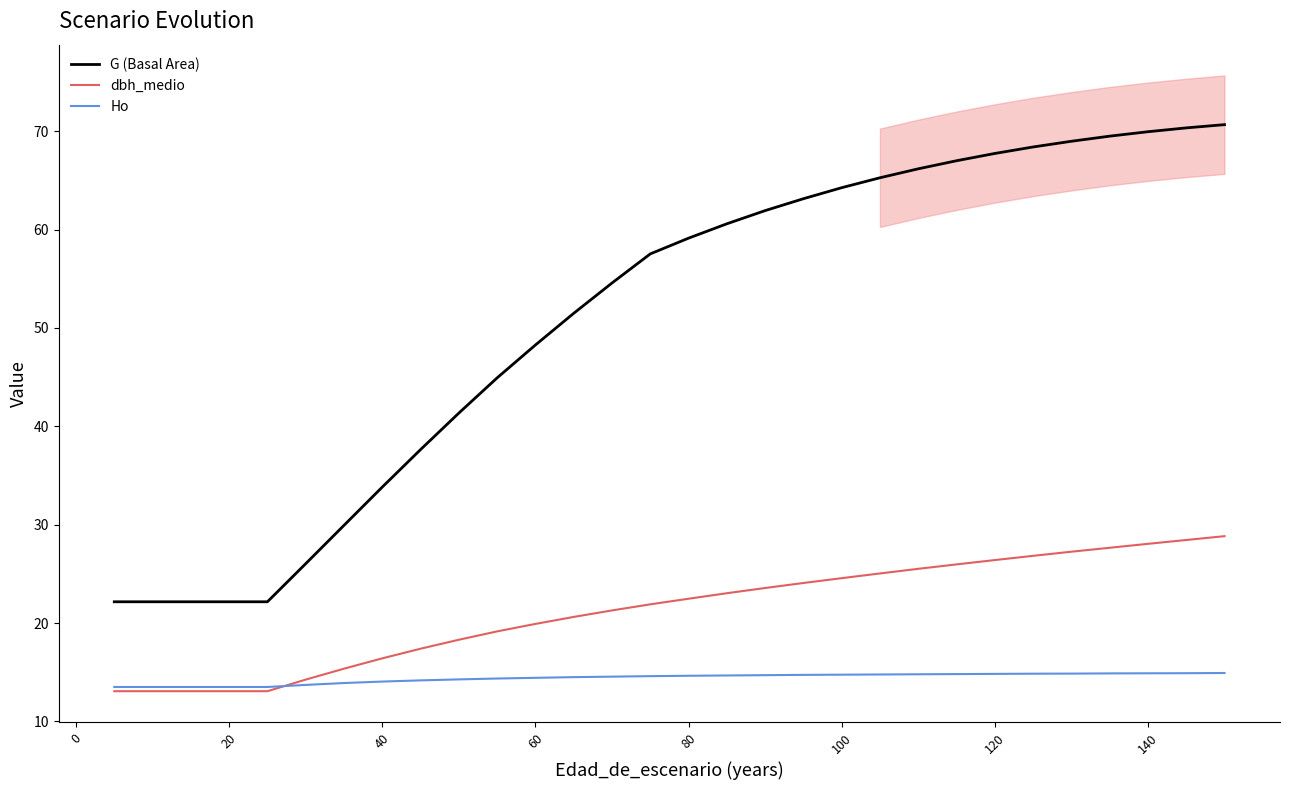

What is the value of the G (Basal Area) point at the 4th from the left?

22.2